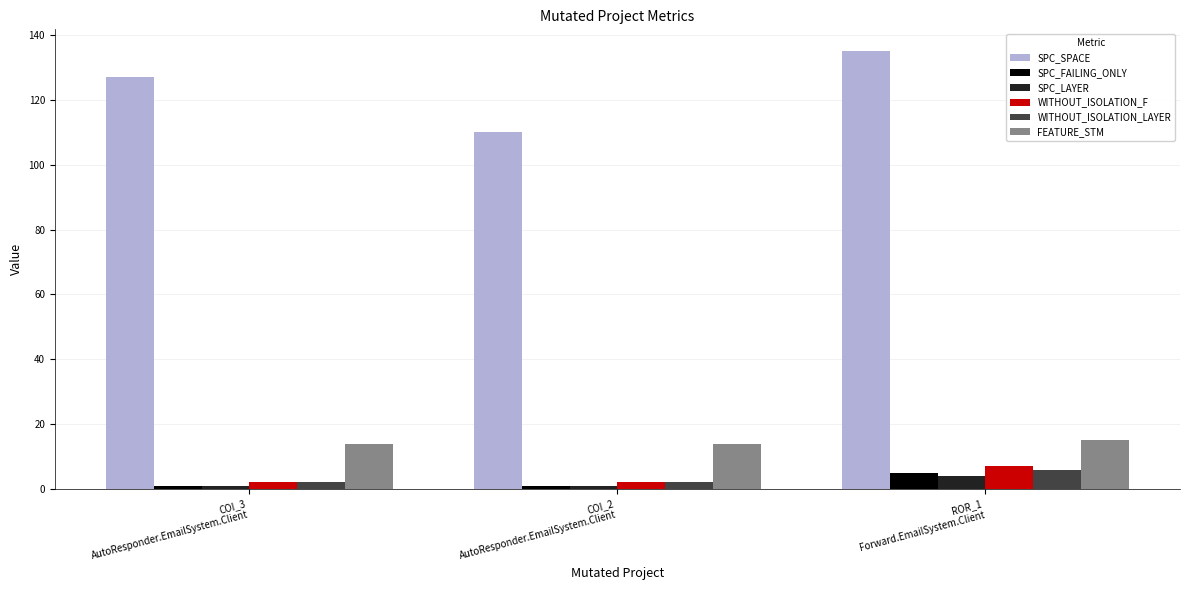

What is the difference between the highest and lowest values at COI_3
AutoResponder.EmailSystem.Client?

126